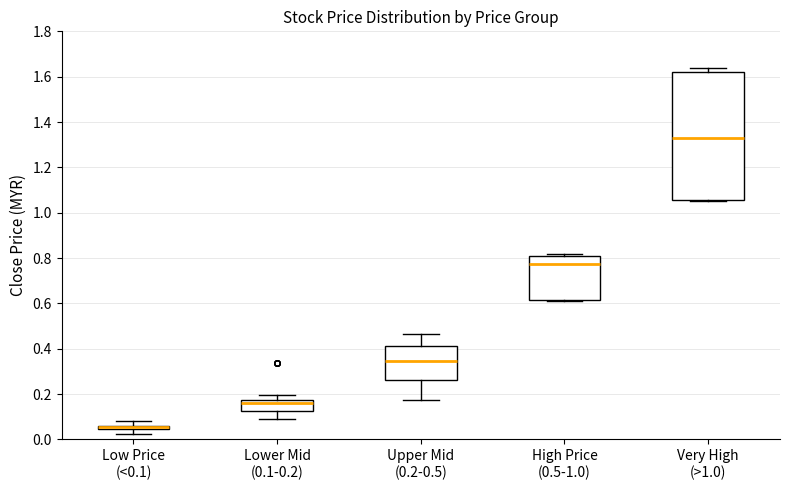

Where is the lower edge of the box for Low Price (<0.1) on the y-axis? The values are not printed on the chart, so give them approximately, as read against the axis.

0.04